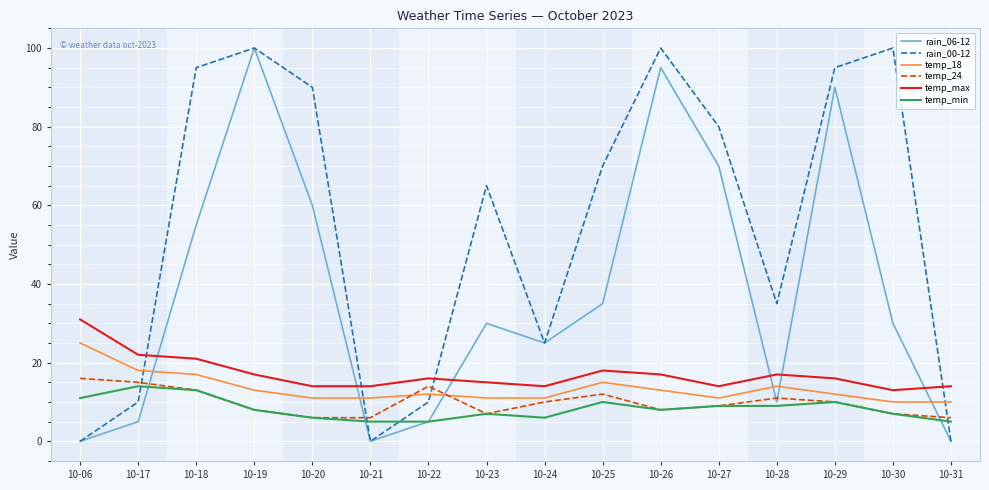

What value does the temp_max series have at 10-26?

17